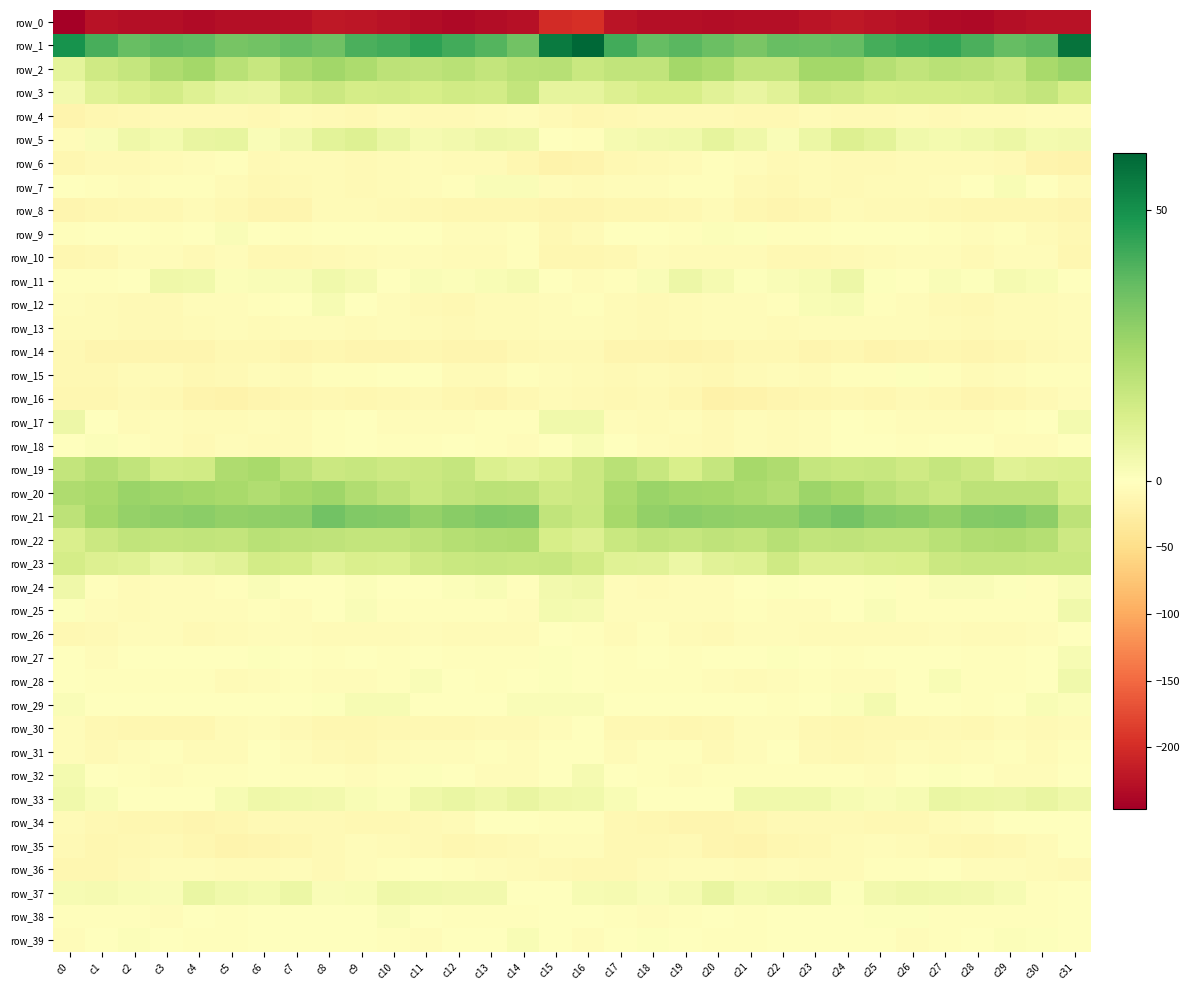

Which category has the lowest value across all series?

c0